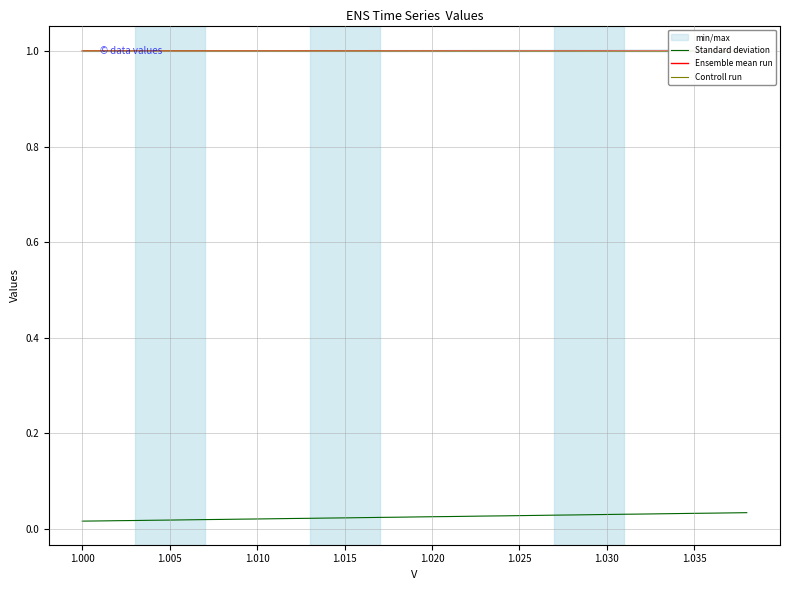

Which series has the largest range (max minus min)?

Standard deviation